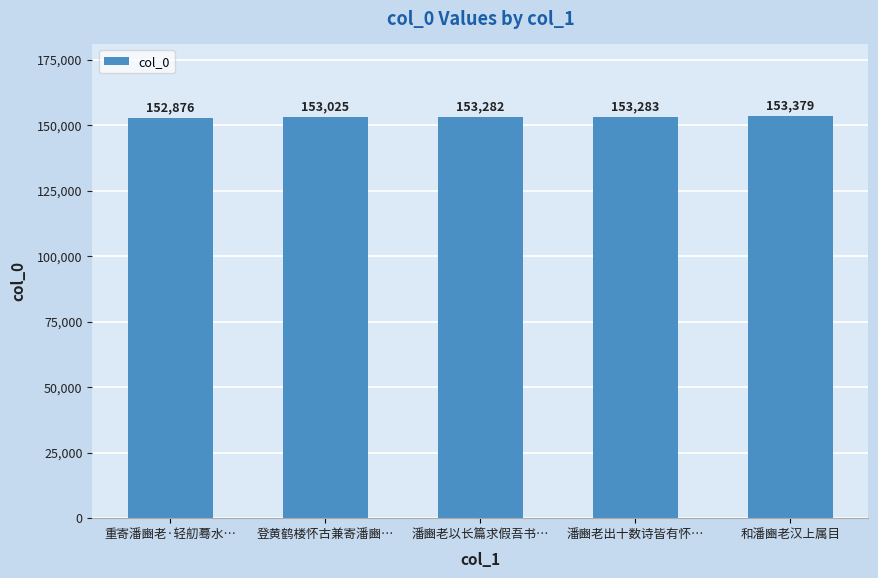

What is the greatest value displayed?

153379